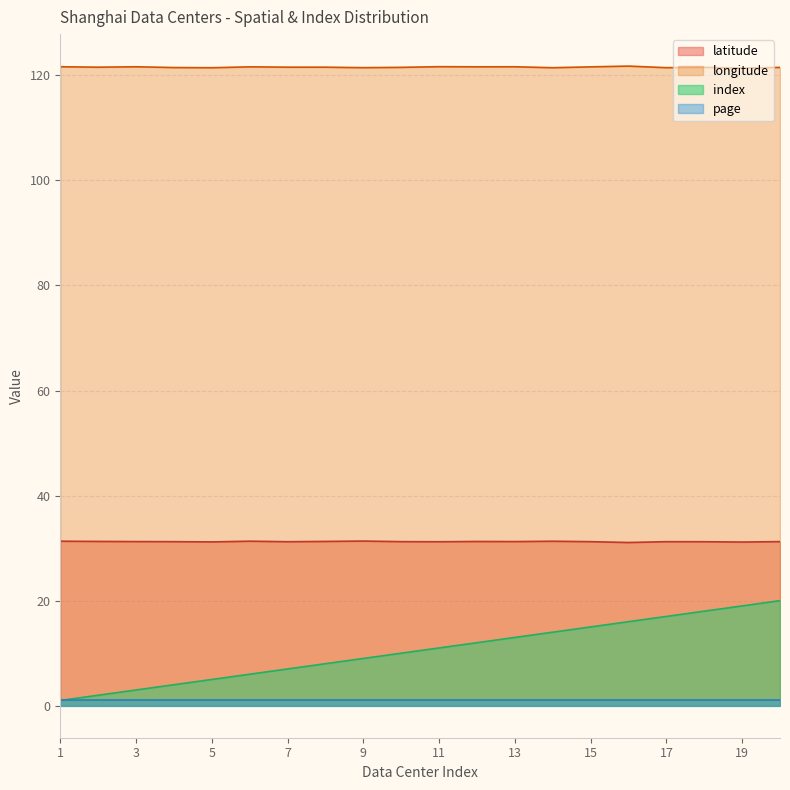

Which label corresponds to the largest value in the chart?

16